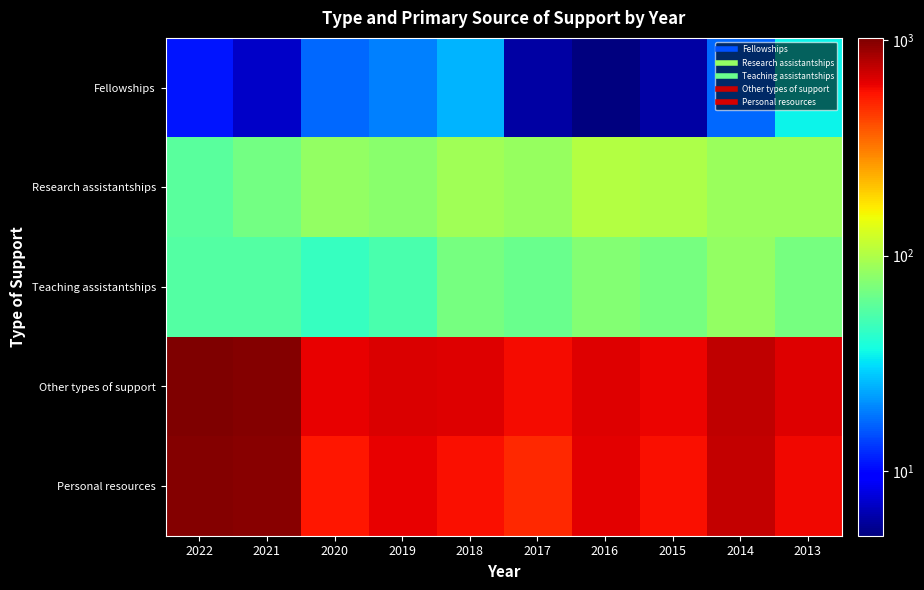

Reading left to right, extract all data points from this chart.

Fellowships: 2022=11	2021=7	2020=17	2019=19	2018=25	2017=6	2016=5	2015=6	2014=17	2013=35
Research assistantships: 2022=57	2021=68	2020=83	2019=79	2018=91	2017=85	2016=102	2015=99	2014=88	2013=87
Teaching assistantships: 2022=55	2021=55	2020=46	2019=52	2018=70	2017=64	2016=76	2015=70	2014=84	2013=69
Other types of support: 2022=1025	2021=996	2020=633	2019=665	2018=651	2017=590	2016=660	2015=612	2014=764	2013=660
Personal resources: 2022=994	2021=979	2020=556	2019=629	2018=575	2017=500	2016=637	2015=579	2014=749	2013=606